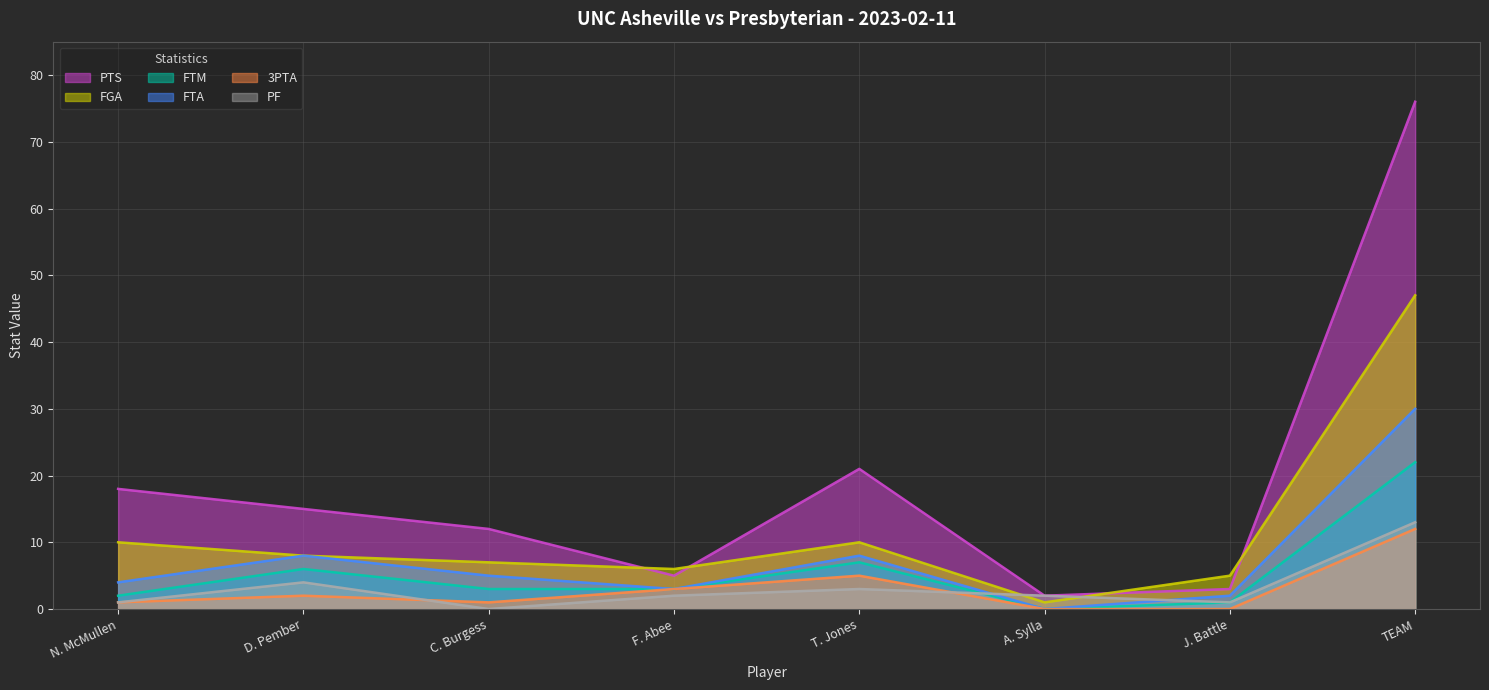

What is the sum of all PF values?

26